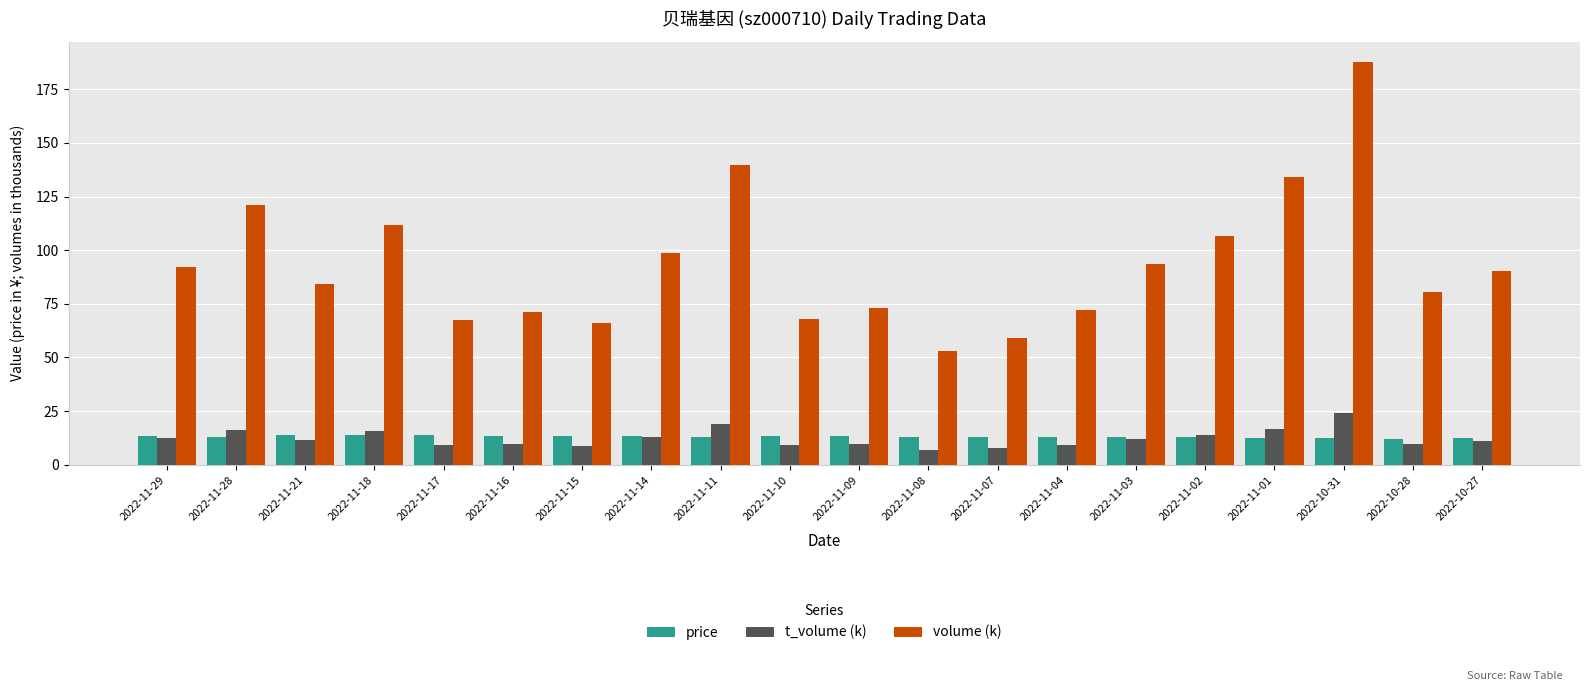

How many categories are shown in the chart?

20